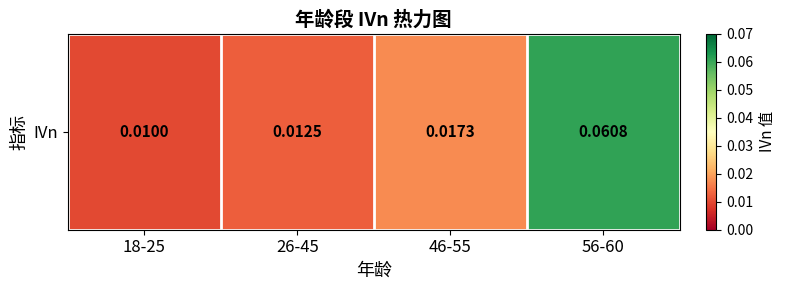

Reading right to left, extract all data points from this chart.

56-60=0.1	46-55=0.0	26-45=0.0	18-25=0.0